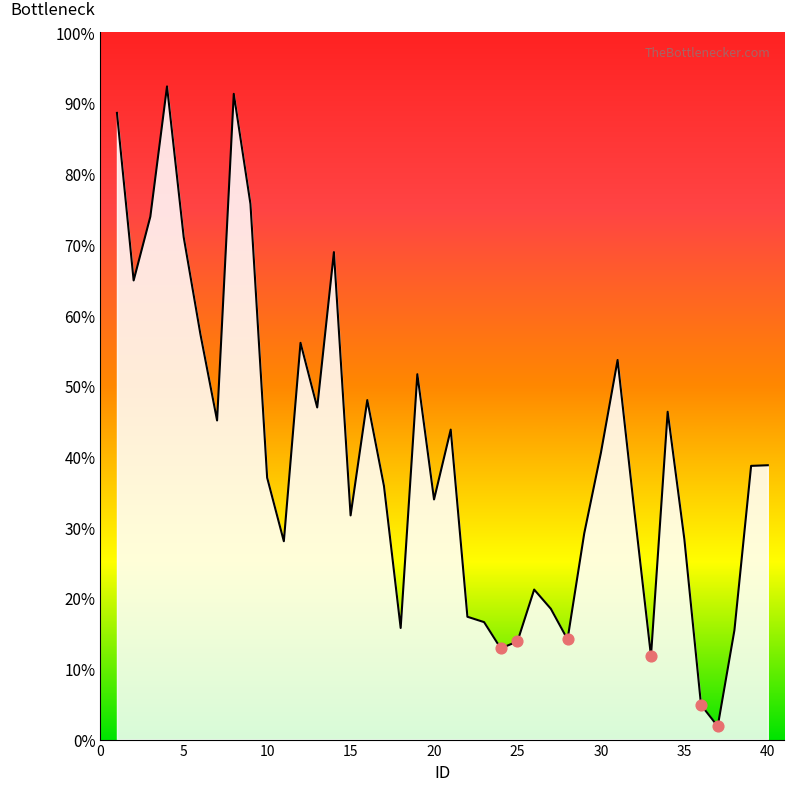

What is the difference between the maximum and minimum values?

90.5